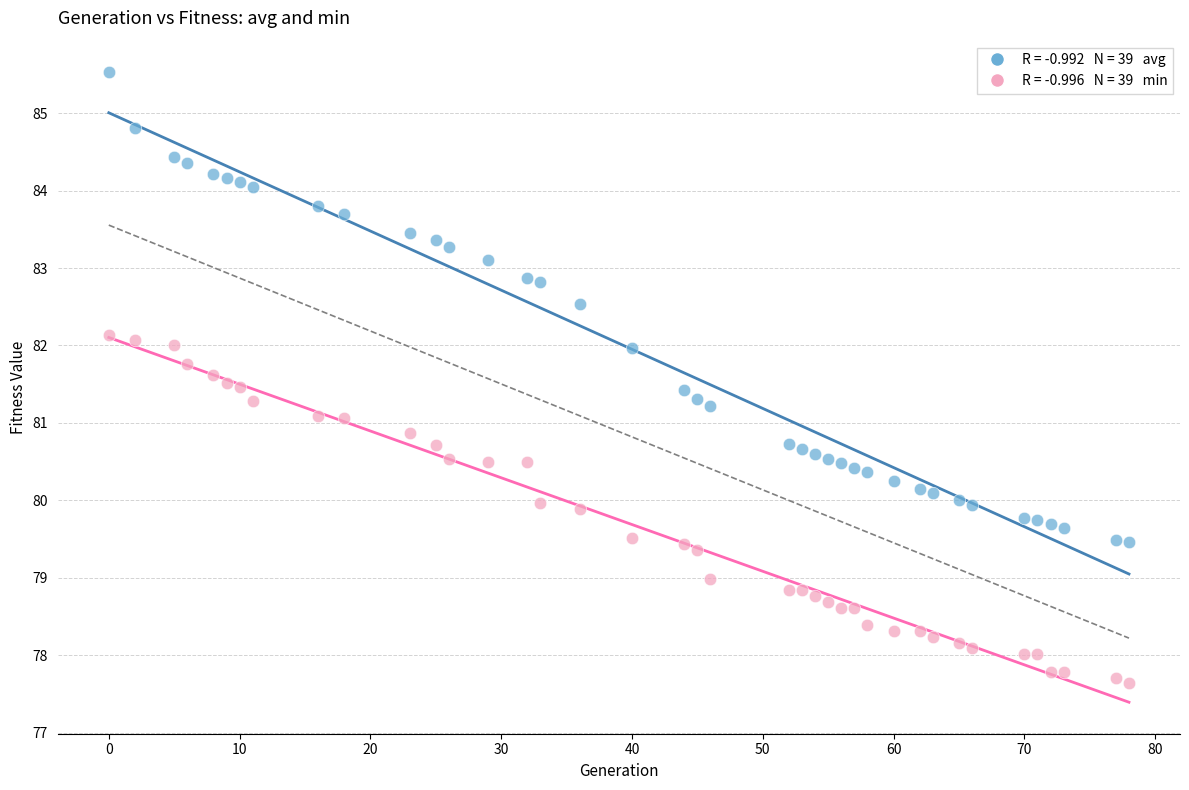

Across all data points, what is the range of X values (max minus min)?

78.0